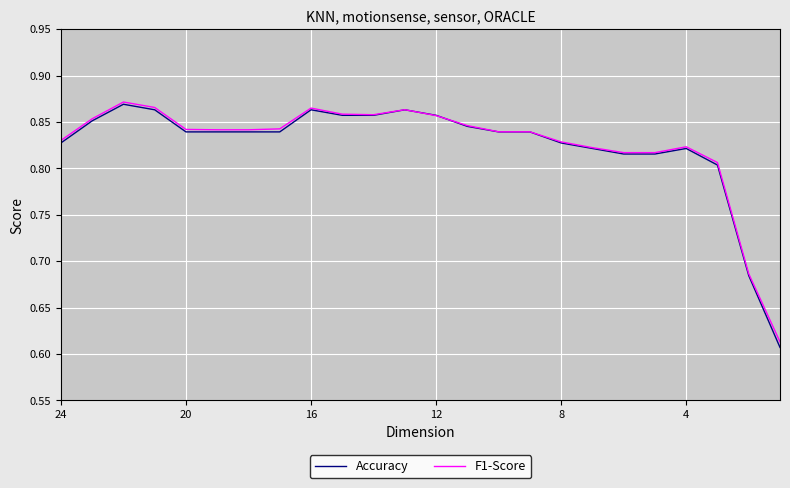

What is the greatest value displayed?

0.9